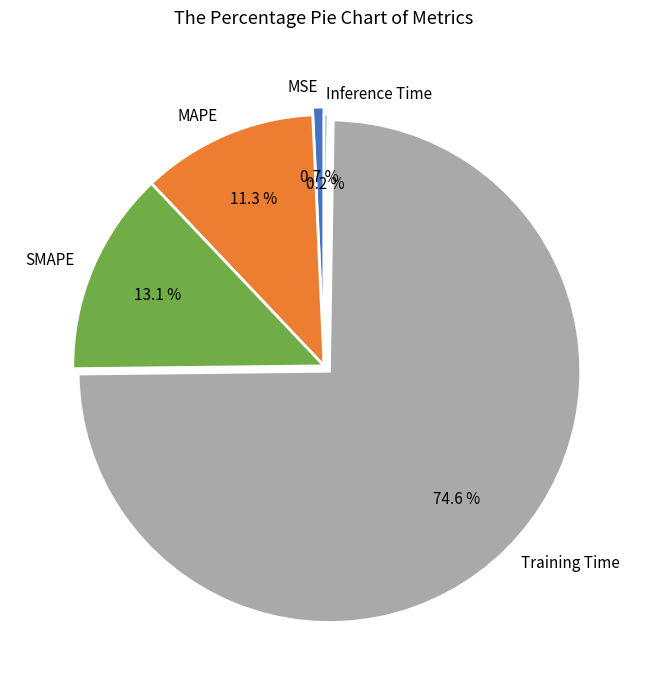

Do MSE and SMAPE together represent more than half of the pie?

No